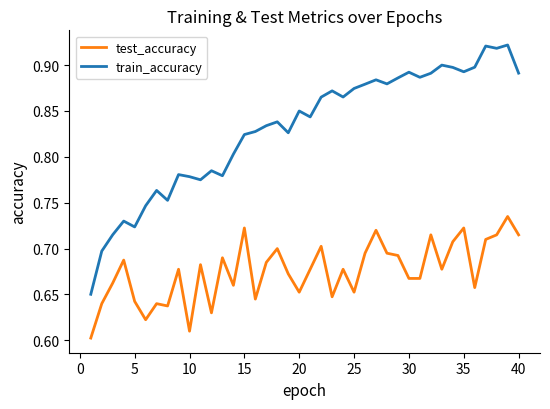

Rank the series by their maximum value, from lowest to highest.

test_accuracy, train_accuracy